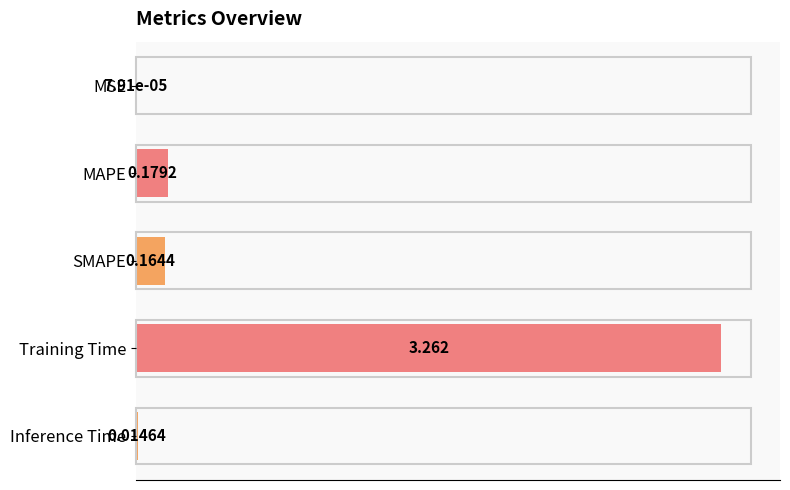

Between Inference Time and SMAPE, which is larger?

SMAPE